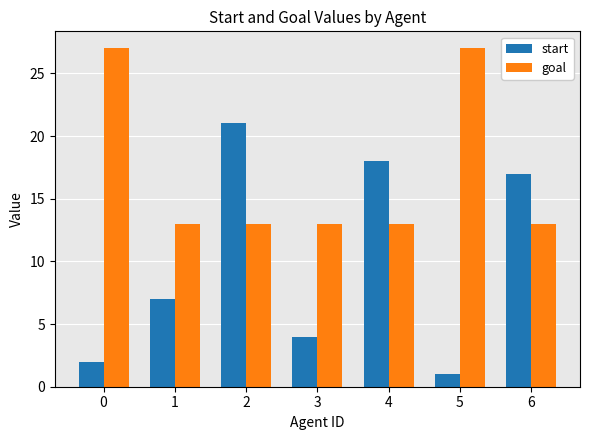

Rank the series at 6 from lowest to highest value.

goal, start